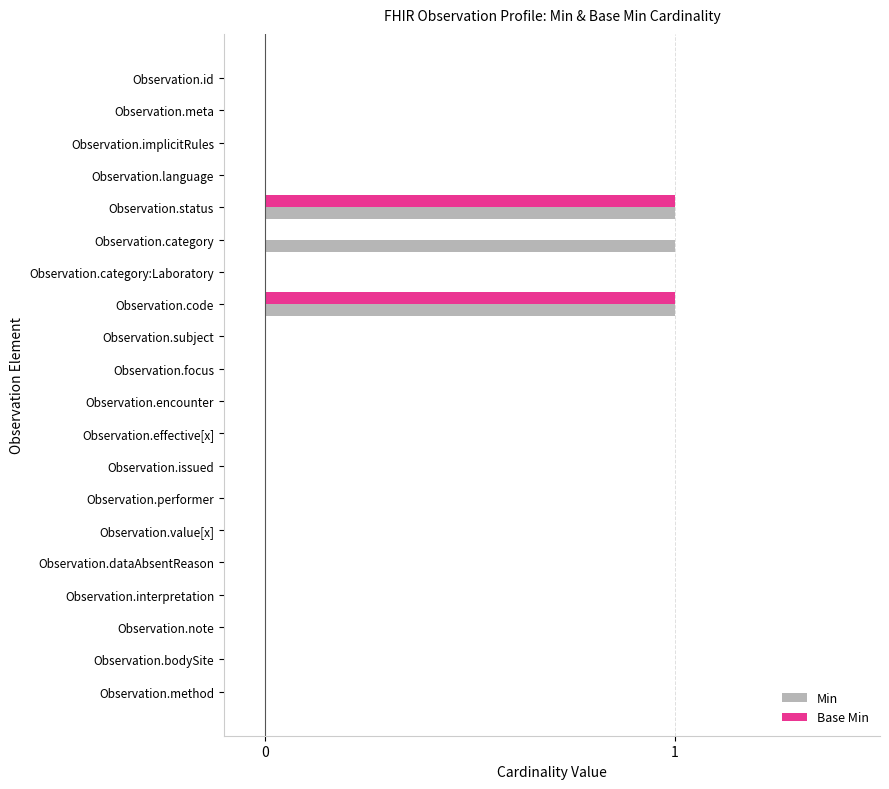

Is it true that Min equals 0 at Observation.category:Laboratory?

True